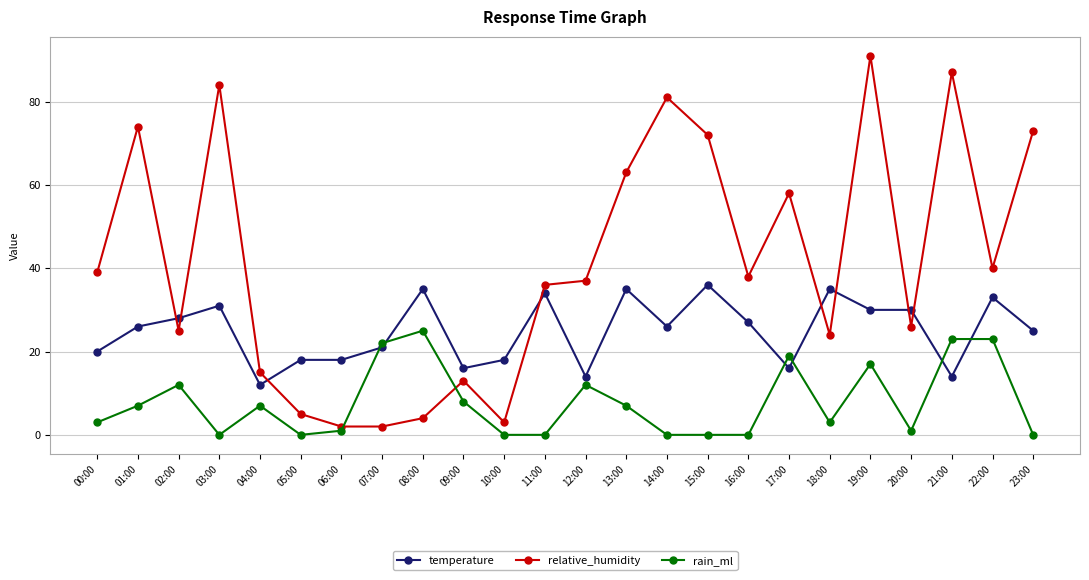

In relative_humidity, how many points are higher than both neighbors (excluding endpoints)?

7